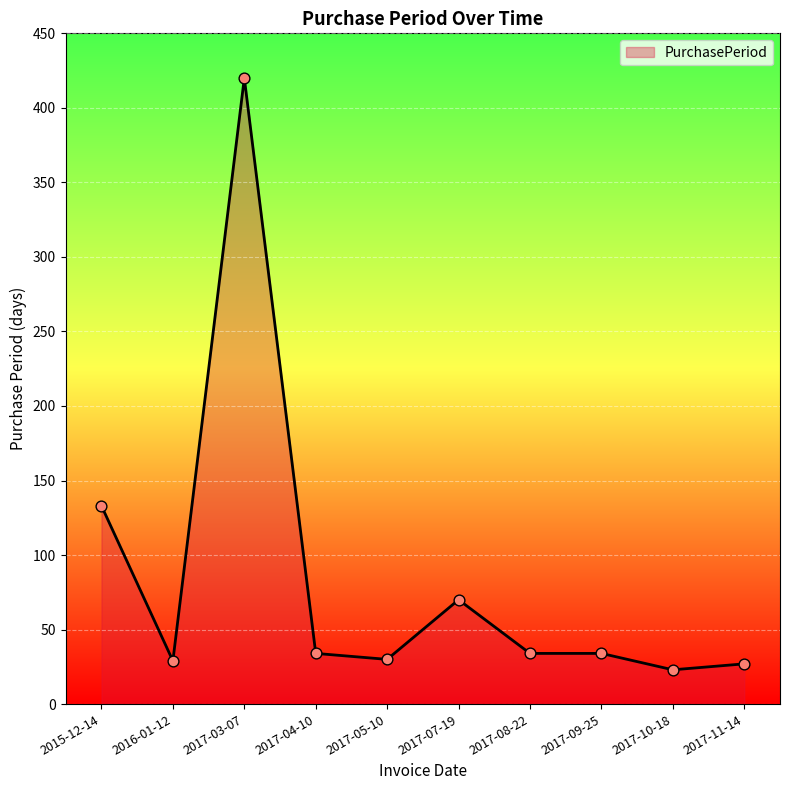

Which has a higher value, 2017-09-25 or 2017-11-14?

2017-09-25